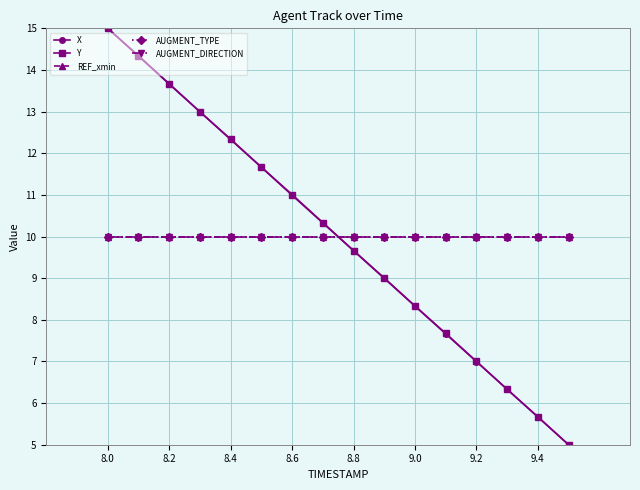

Rank the series by their maximum value, from lowest to highest.

REF_xmin, AUGMENT_TYPE, AUGMENT_DIRECTION, X, Y